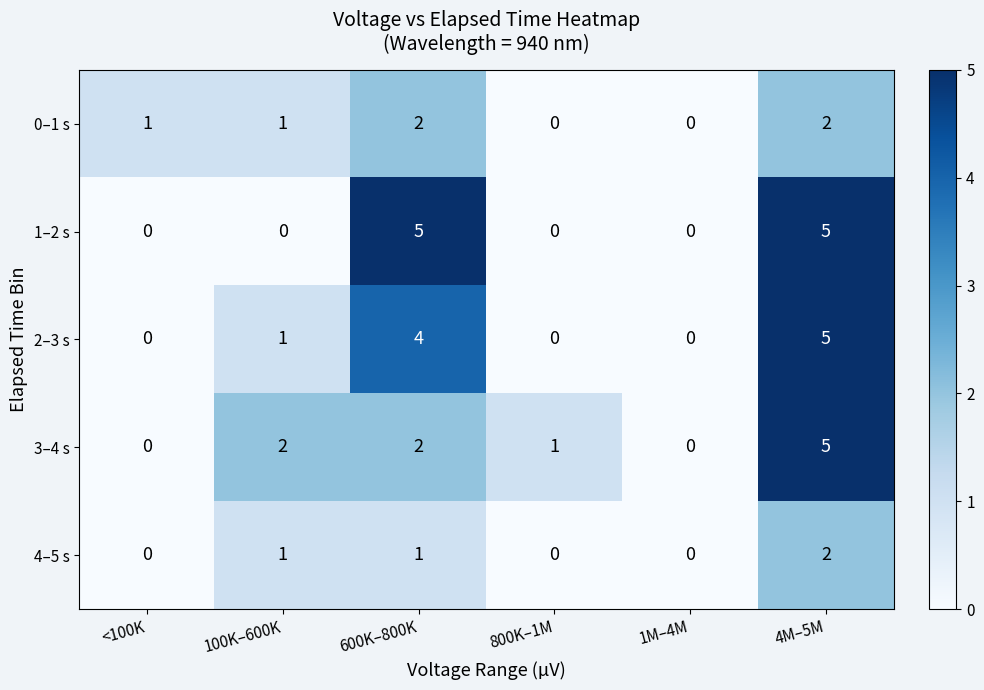

The 4–5 s series shows 2 at 100K–600K. True or false?

False